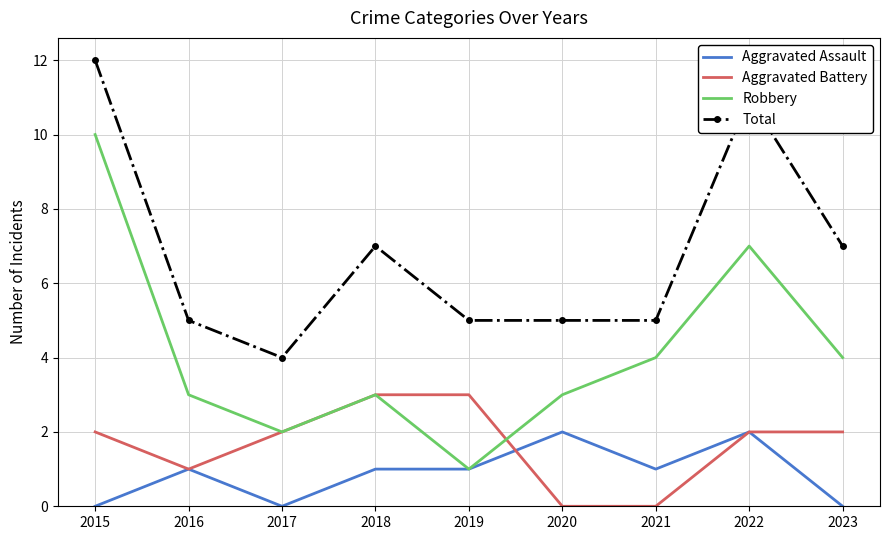

Reading left to right, list all the values displayed in this chart.

Aggravated Assault: 2015=0	2016=1	2017=0	2018=1	2019=1	2020=2	2021=1	2022=2	2023=0
Aggravated Battery: 2015=2	2016=1	2017=2	2018=3	2019=3	2020=0	2021=0	2022=2	2023=2
Robbery: 2015=10	2016=3	2017=2	2018=3	2019=1	2020=3	2021=4	2022=7	2023=4
Total: 2015=12	2016=5	2017=4	2018=7	2019=5	2020=5	2021=5	2022=11	2023=7